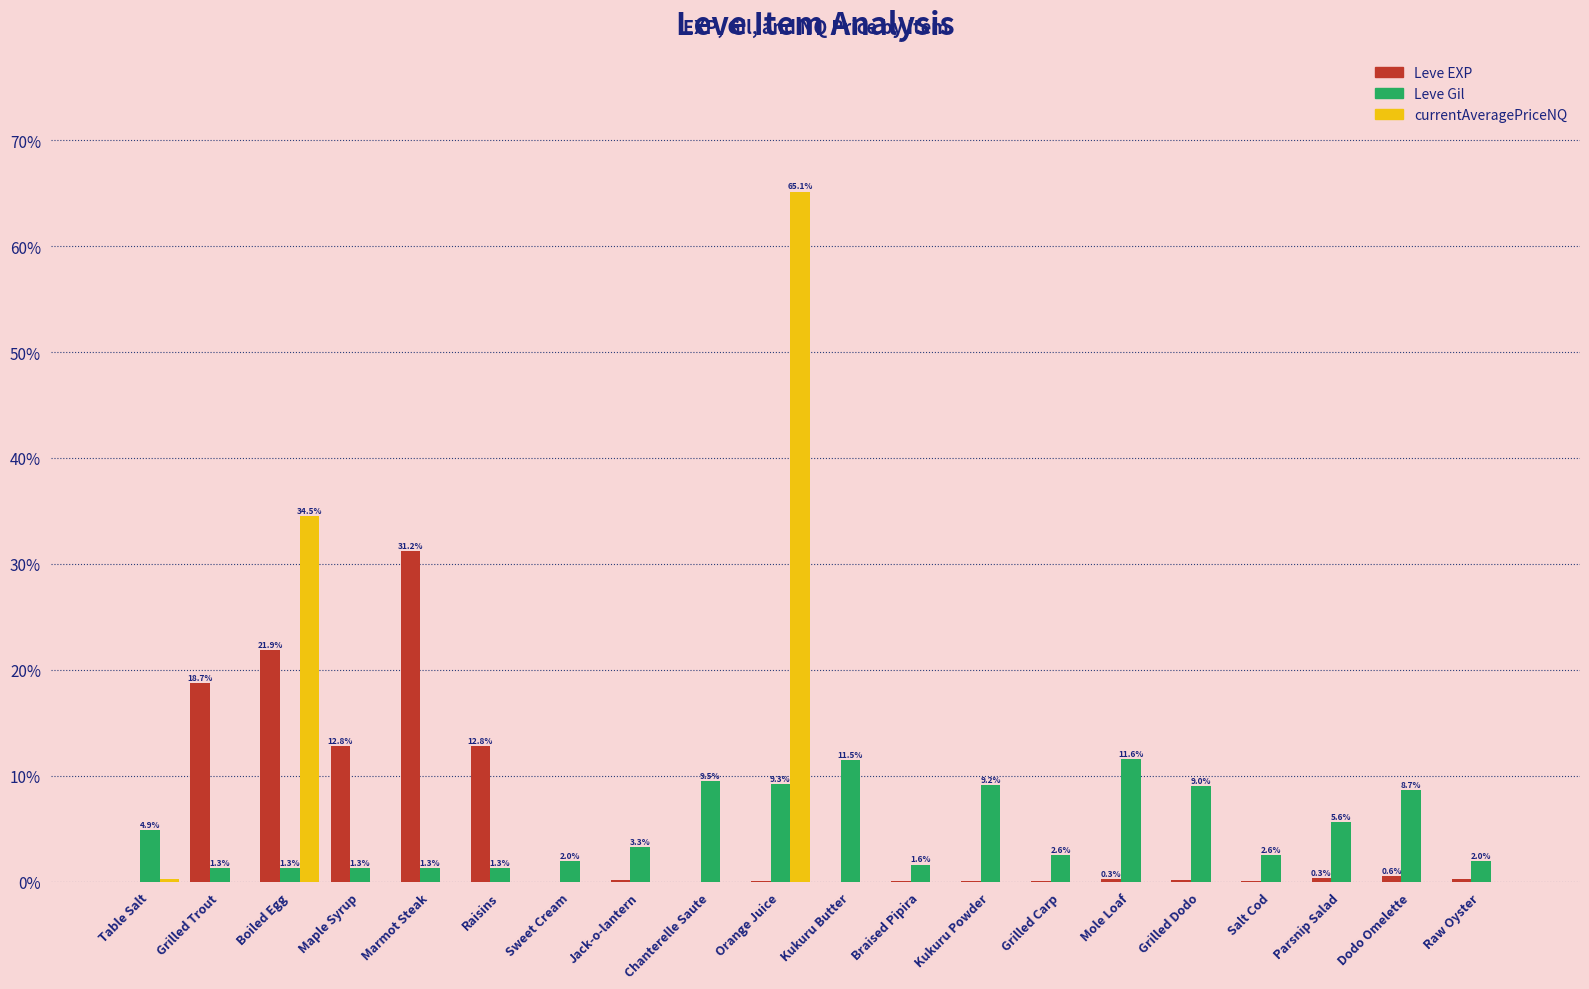

What is the sum of the Leve Gil values at Grilled Trout and Sweet Cream?

3.3